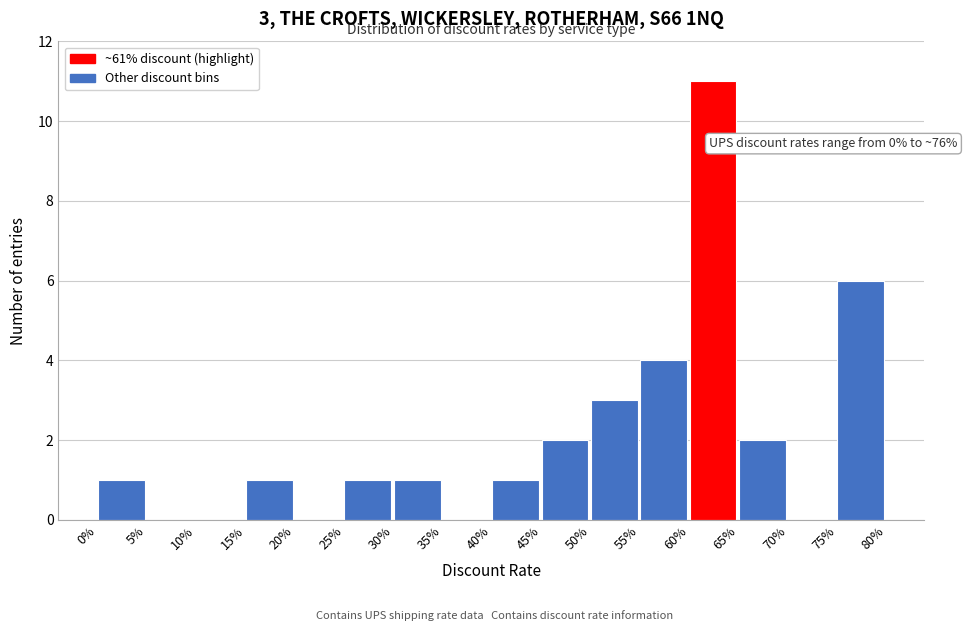

Reading left to right, extract all data points from this chart.

0%=1	5%=0	10%=0	15%=1	20%=0	25%=1	30%=1	35%=0	40%=1	45%=2	50%=3	55%=4	60%=11	65%=2	70%=0	75%=6